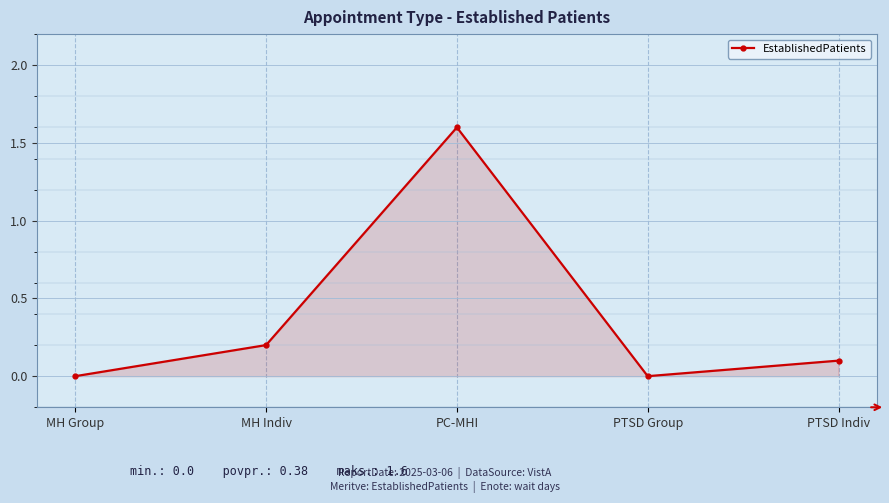

How many data points does each series have?

5